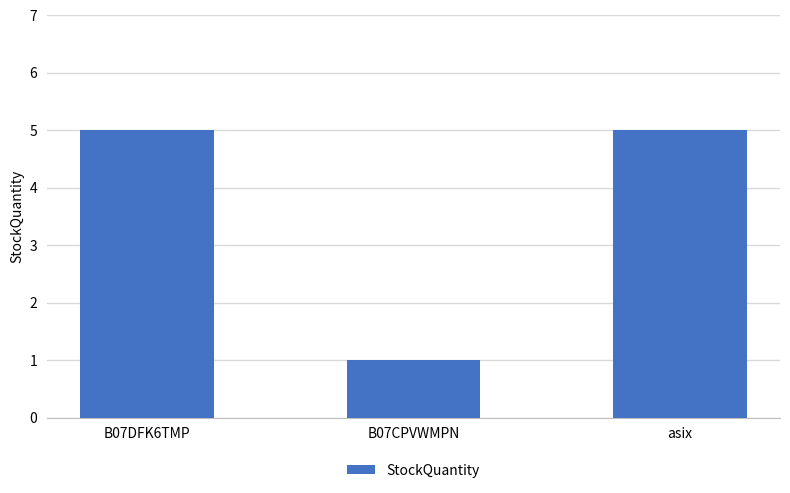

Which label corresponds to the smallest value in the chart?

B07CPVWMPN